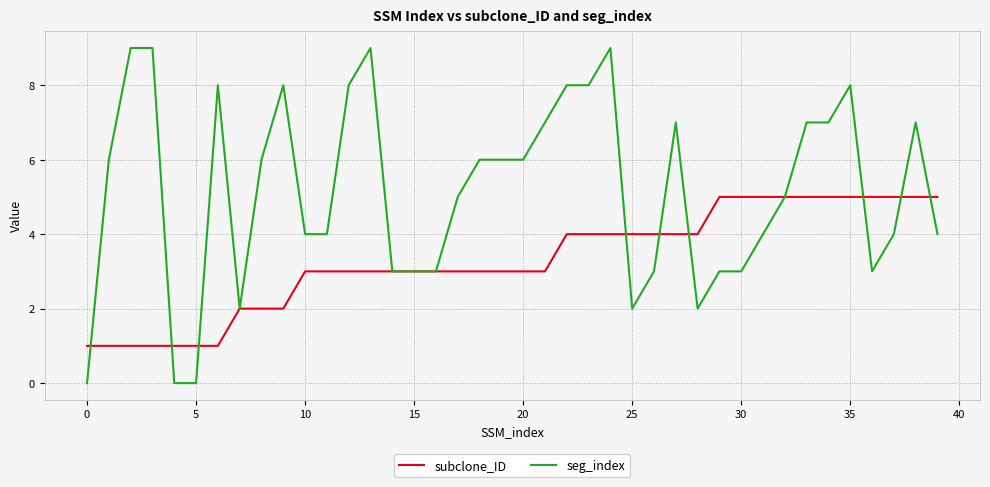

Reading right to left, transcribe all the data shown in this chart.

subclone_ID: 5	5	5	5	5	5	5	5	5	5	5	4	4	4	4	4	4	4	3	3	3	3	3	3	3	3	3	3	3	3	2	2	2	1	1	1	1	1	1	1
seg_index: 4	7	4	3	8	7	7	5	4	3	3	2	7	3	2	9	8	8	7	6	6	6	5	3	3	3	9	8	4	4	8	6	2	8	0	0	9	9	6	0